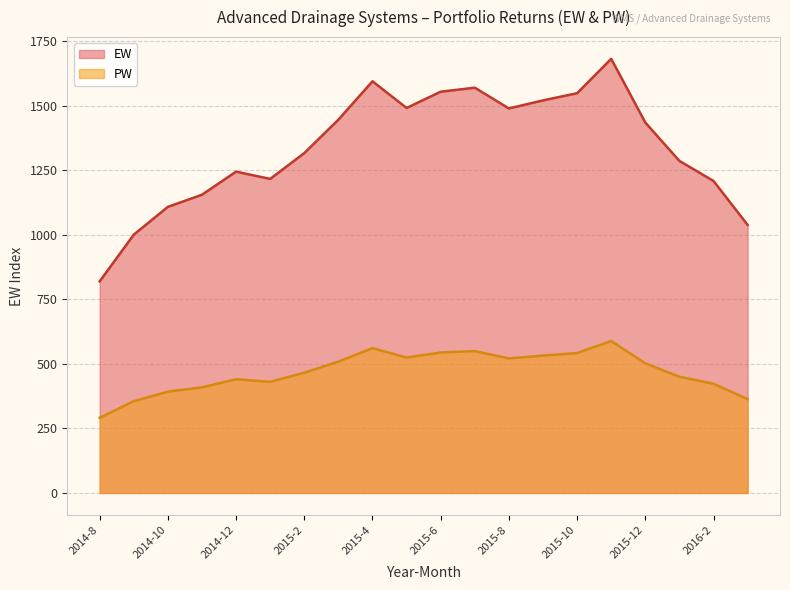

Which series changed the most between 2015-5 and 2015-6?

EW